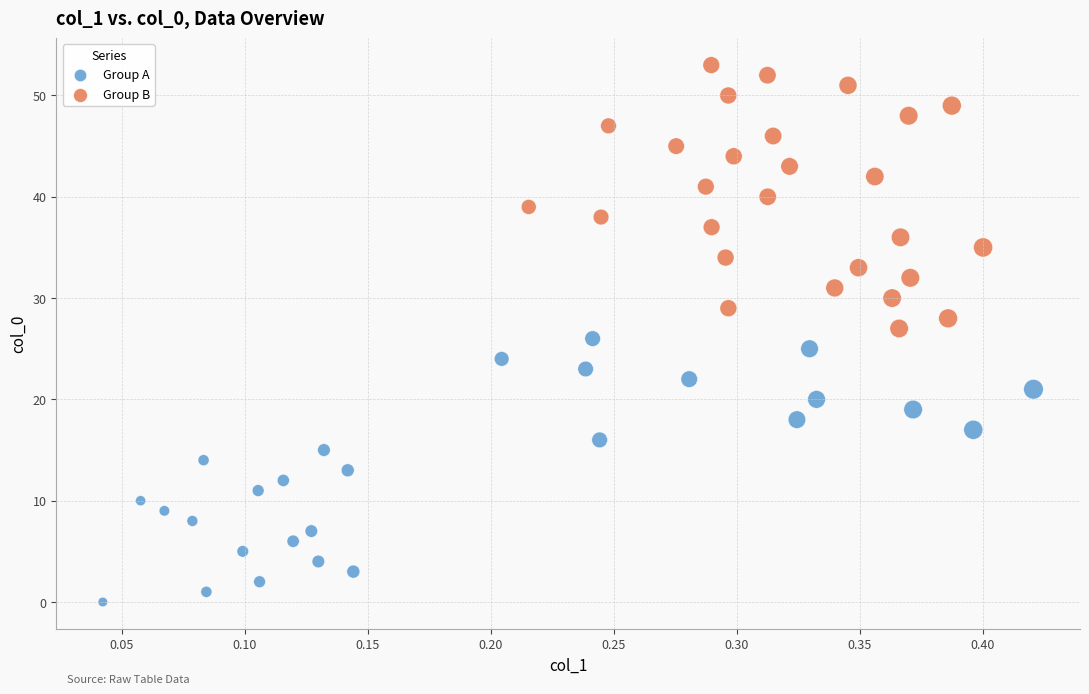

Which series contains the highest Y value?

Group B